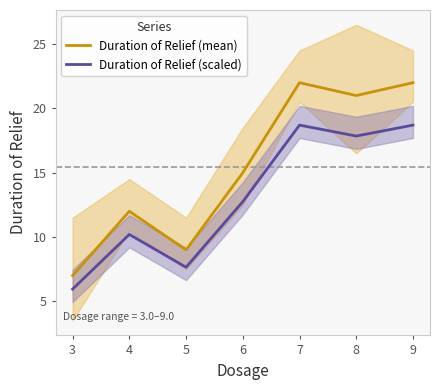

What is the value of the Duration of Relief (scaled) point at the 6th from the left?

17.8